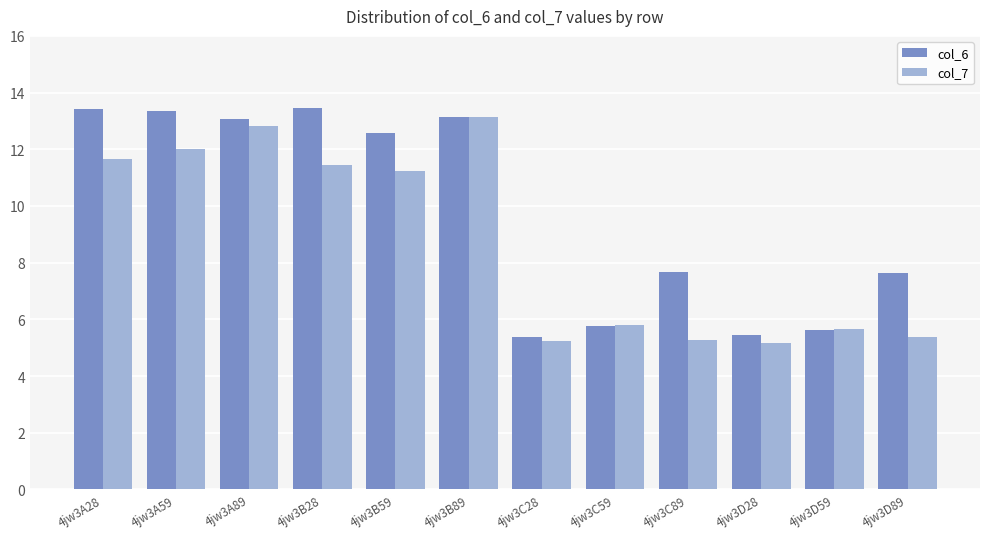

At which label does col_7 first exceed 11?

4jw3A28